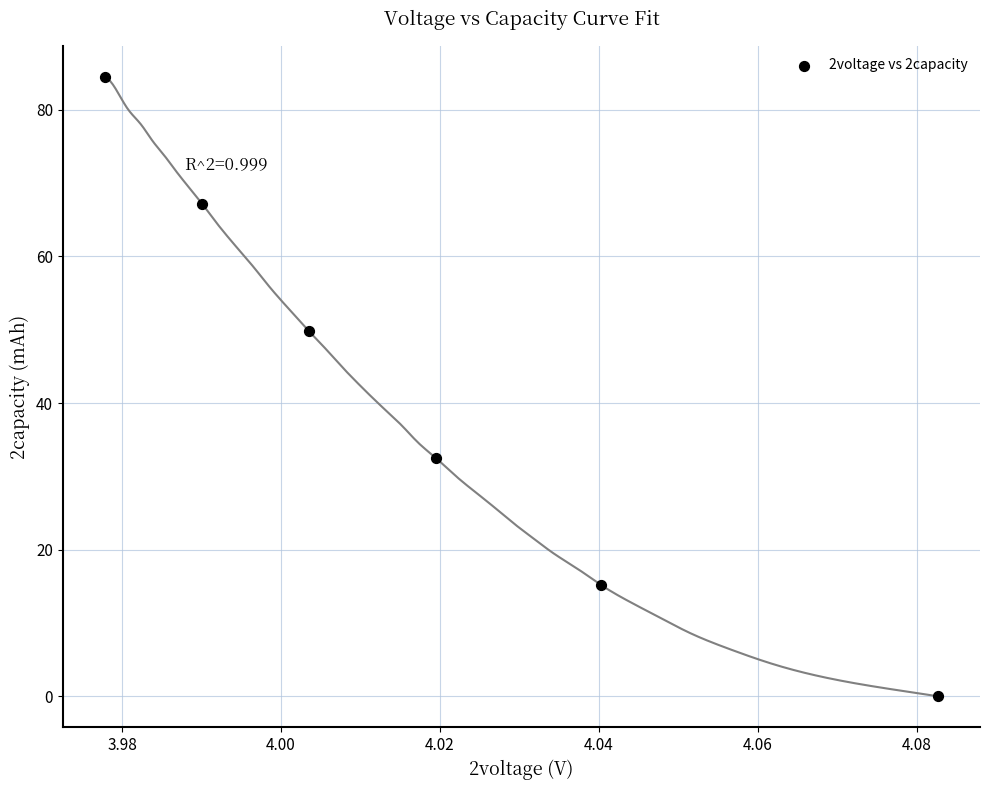

What Y value in the scatter plot is closest to 42?

49.8